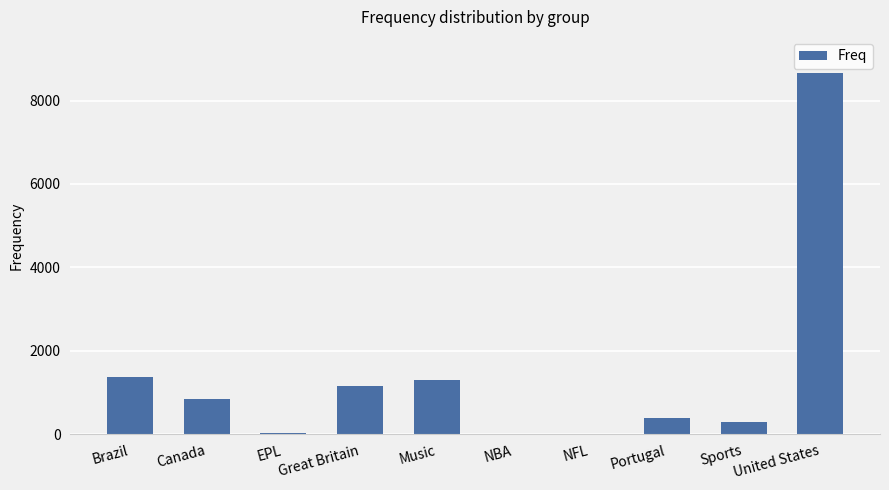

Is it true that the value at Great Britain is 1773?

False